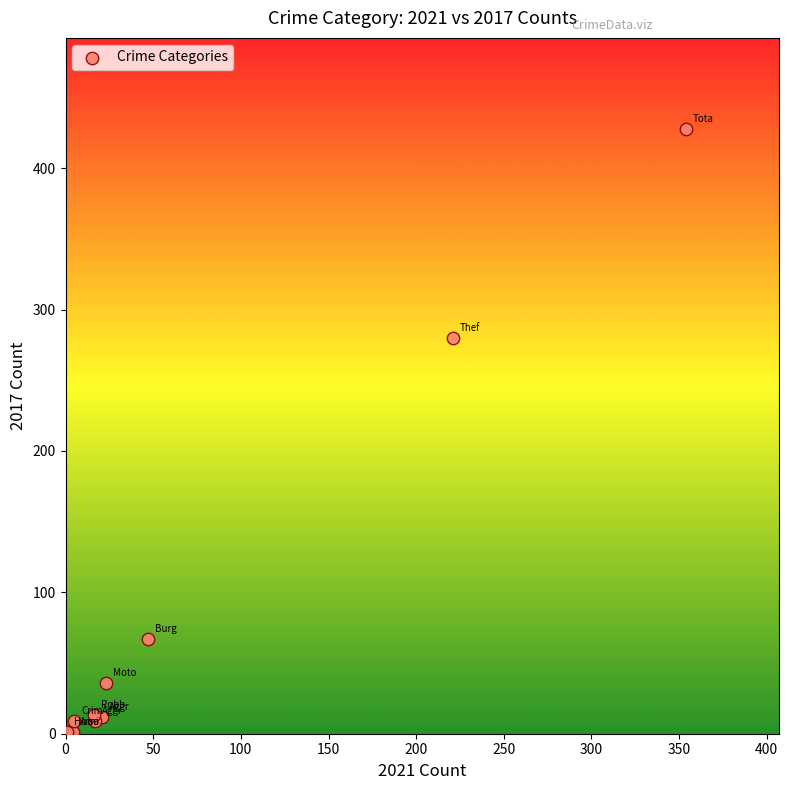

What Y value in the scatter plot is closest to 214?

280